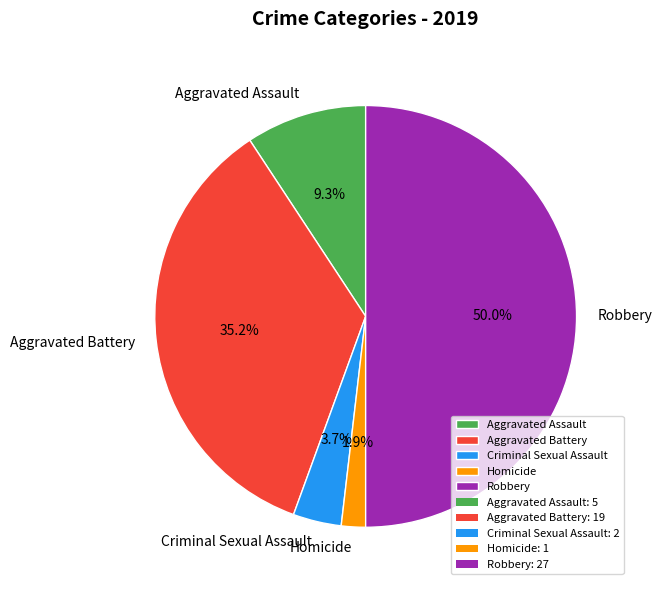

To the nearest percent, what is the difference between the largest and smallest slice percentages?

48%